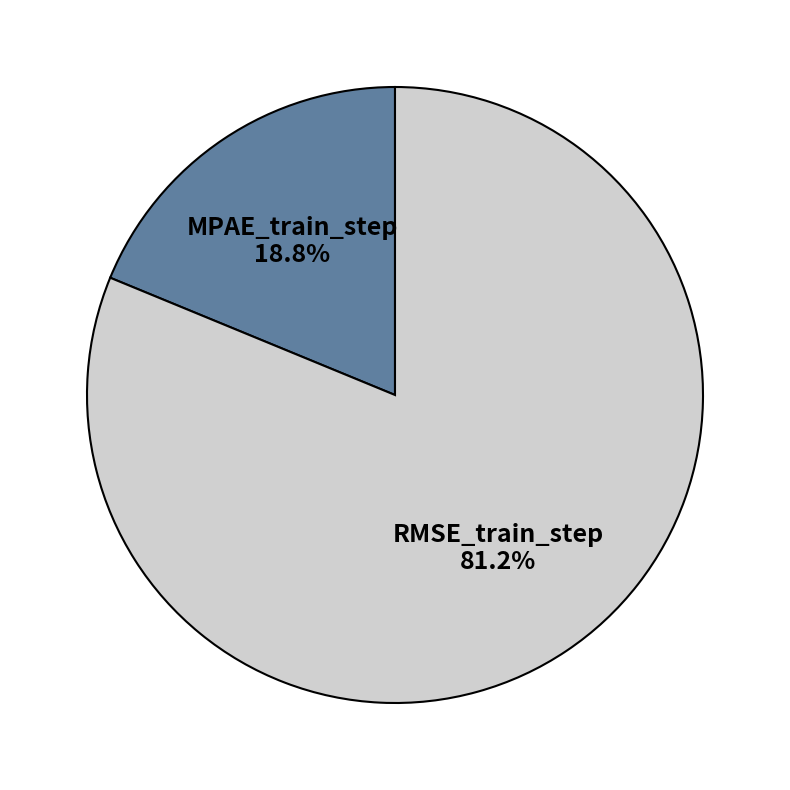

Rank the categories by value from lowest to highest.

MPAE_train_step, RMSE_train_step